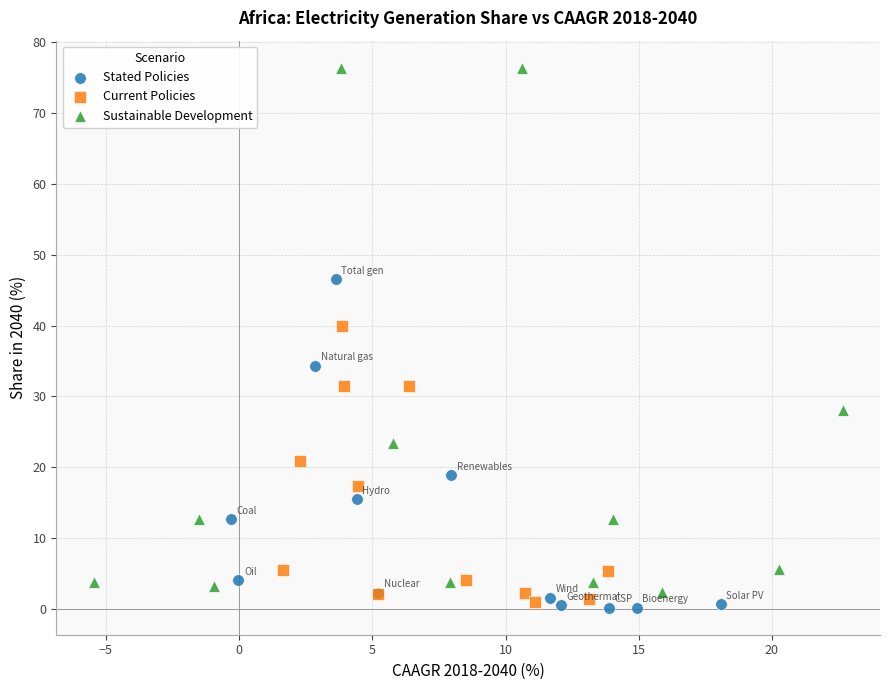

Which series has the widest spread of Y values?

Sustainable Development